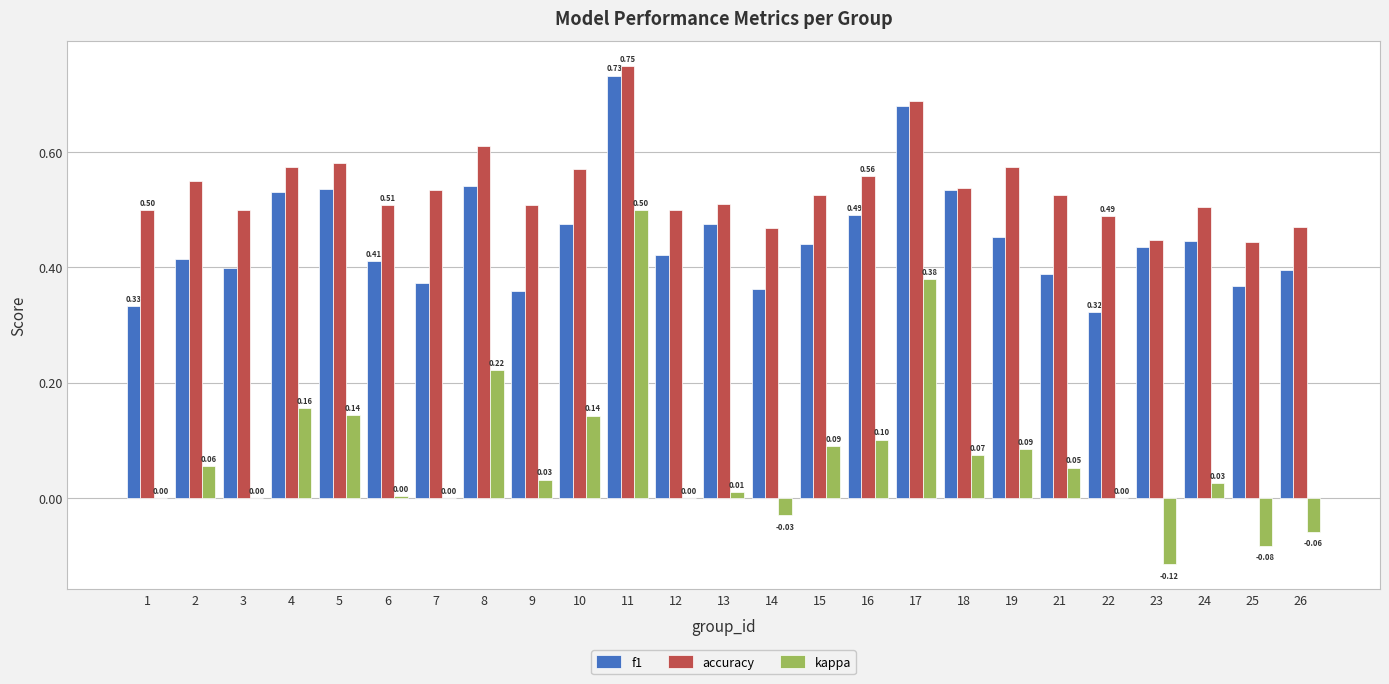

Between 11 and 16, which series saw the biggest shift?

kappa